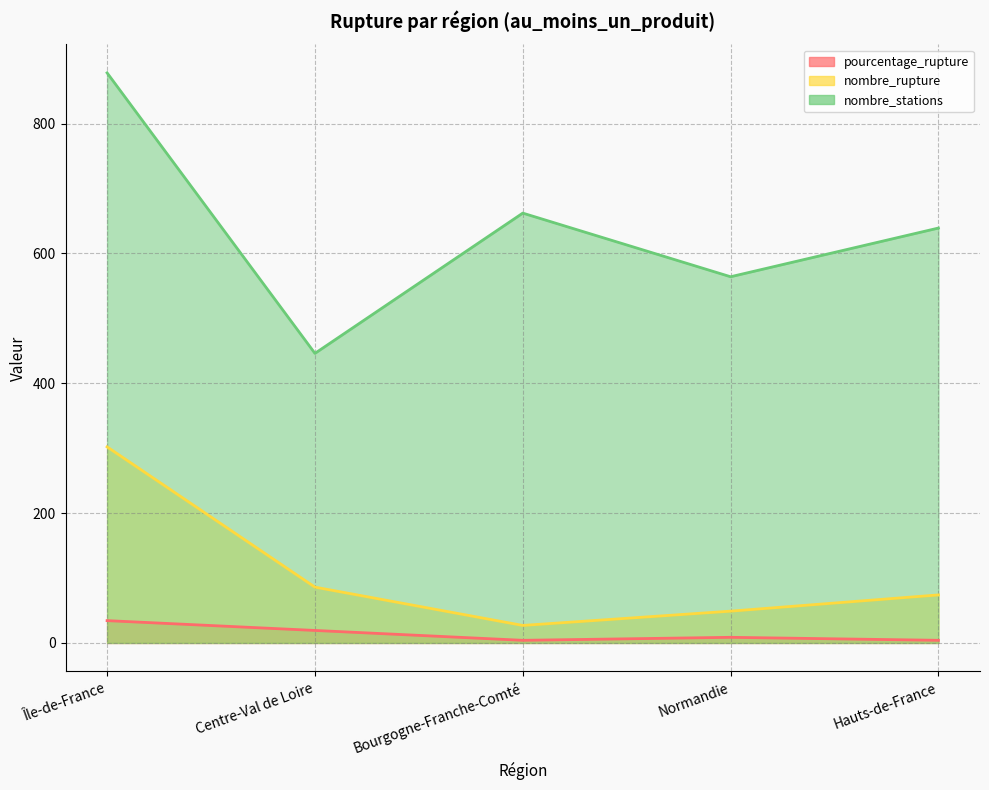

True or false: pourcentage_rupture has a value of 8.7 at Normandie.

True